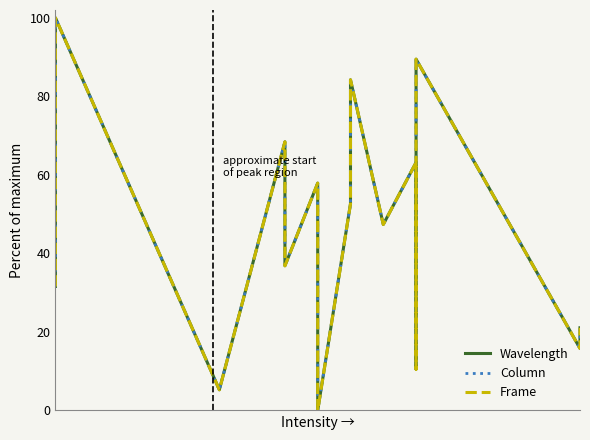

True or false: Column and Wavelength cross at least once.

False